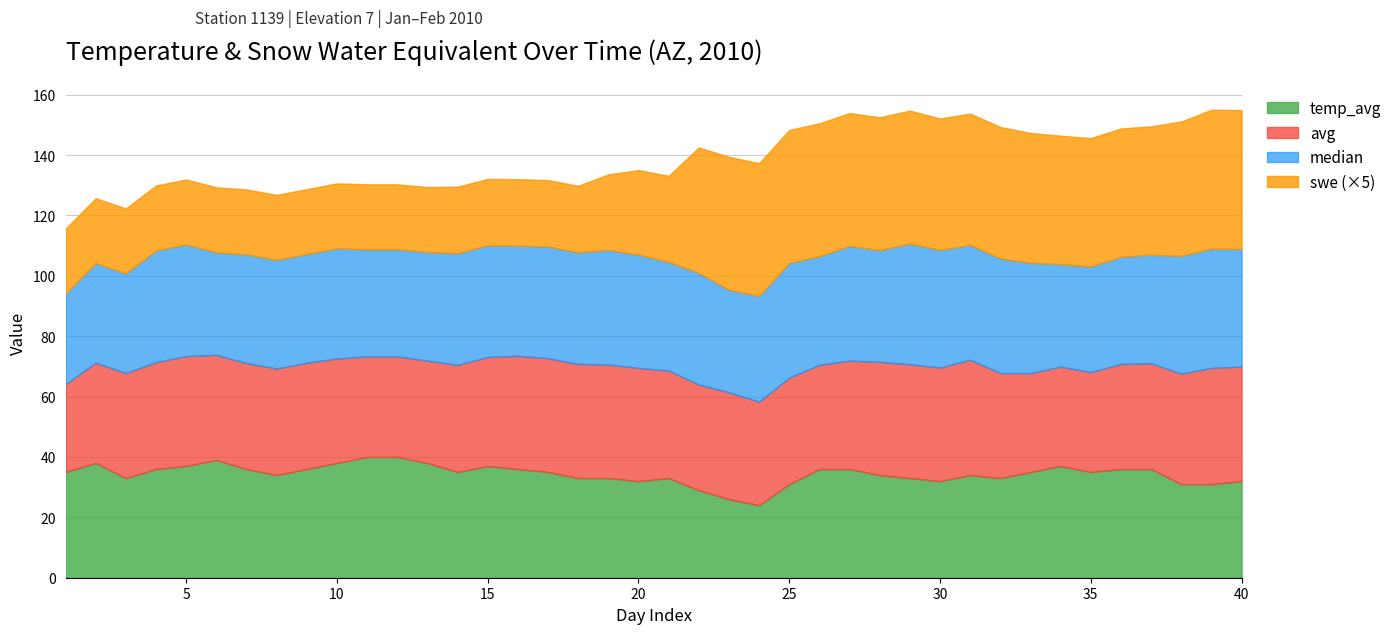

How many lines are shown in the chart?

4